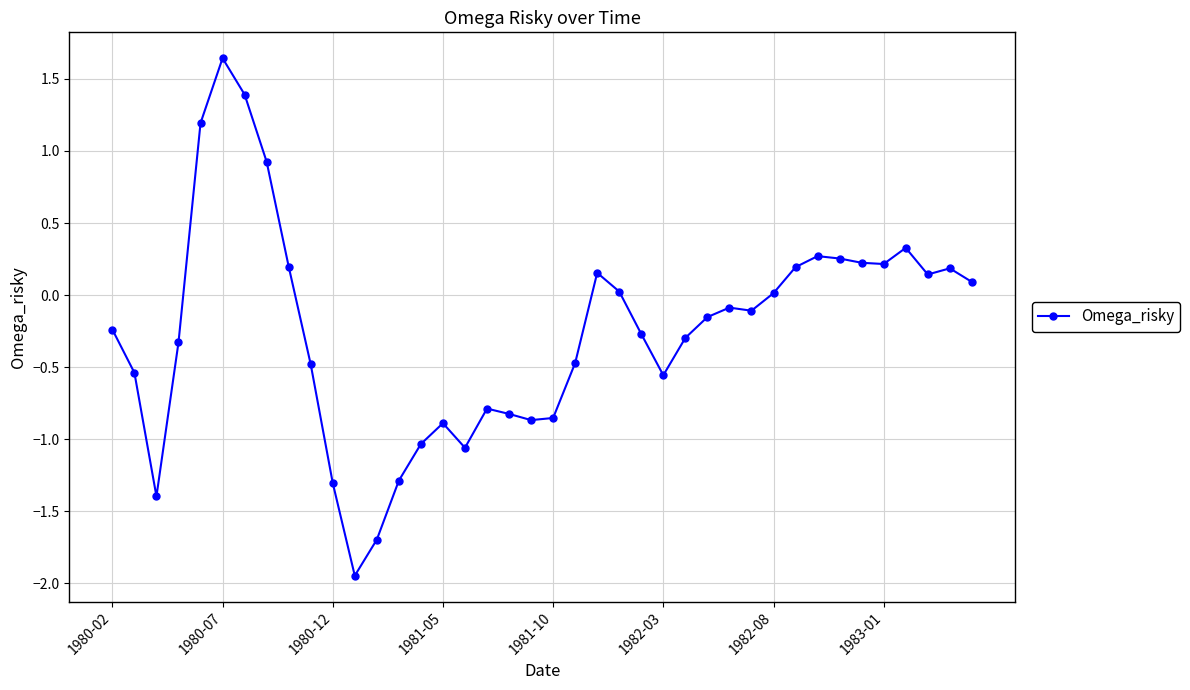

What is the average value?

-0.3